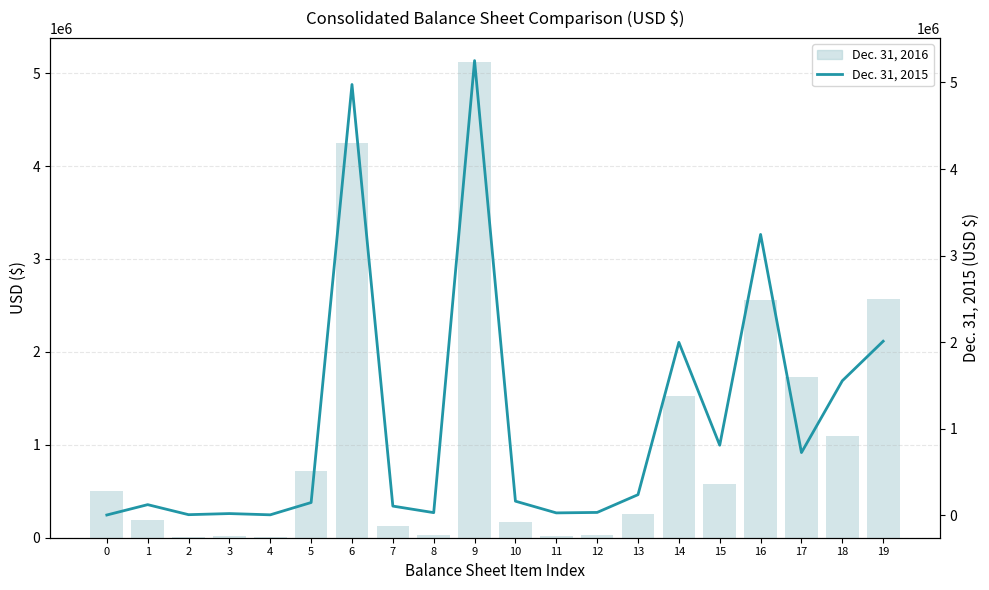

What is the value of the Dec. 31, 2015 bar at the 4th from the left?

17049